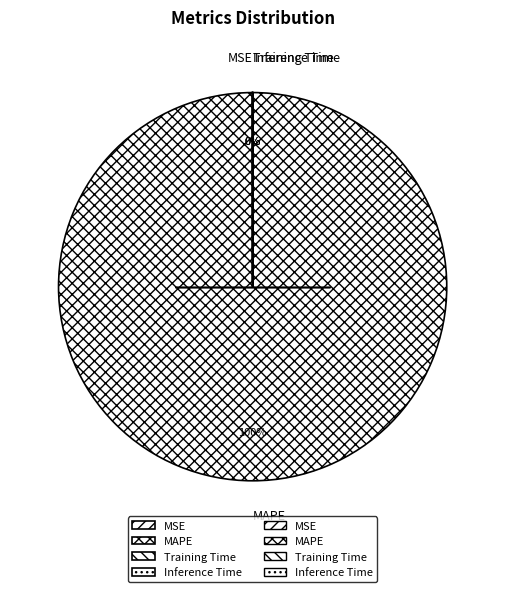

To the nearest percent, what is the average slice percentage?

25%